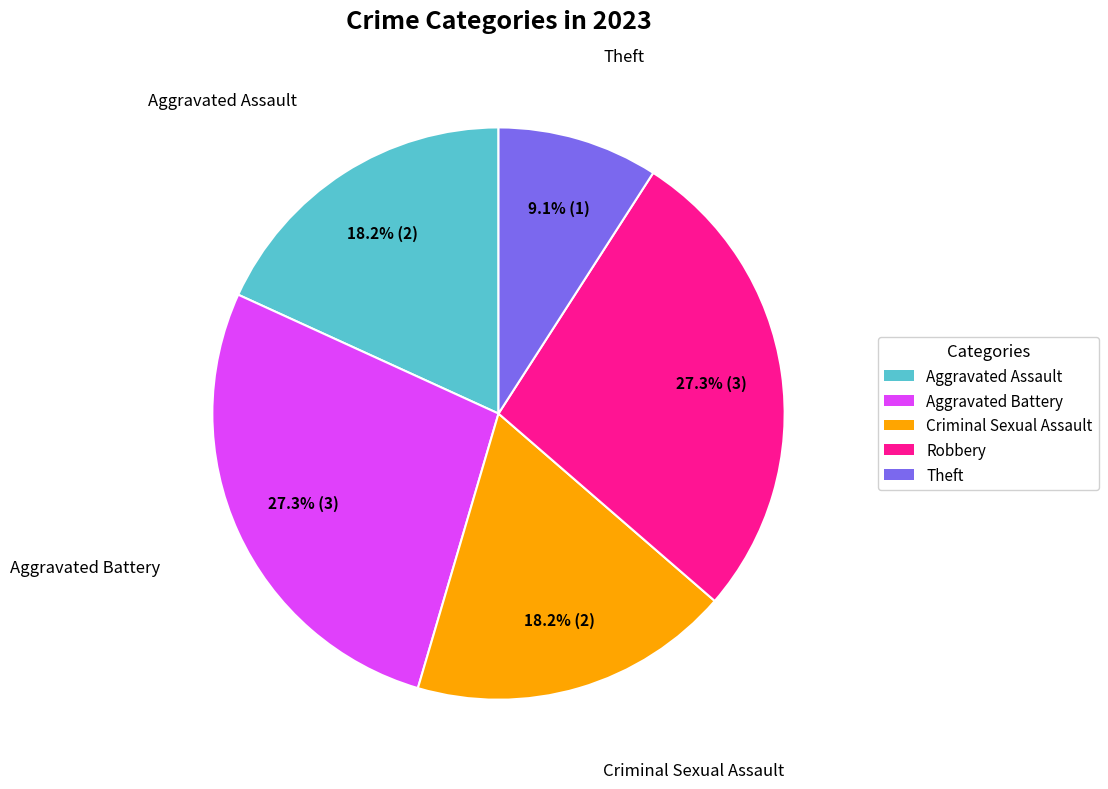

How many segments does this pie chart have?

5